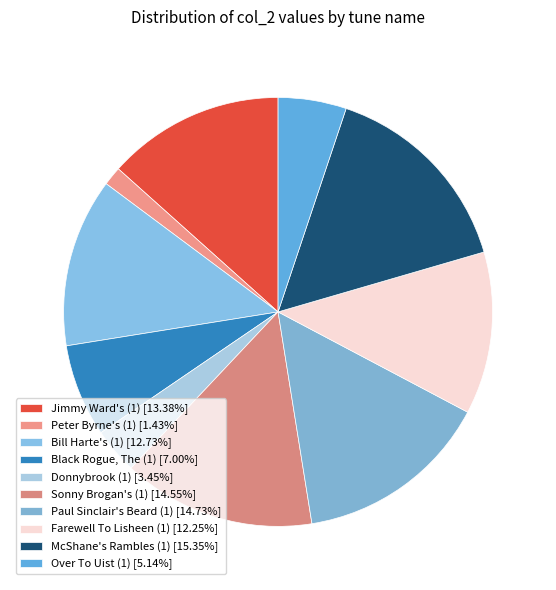

Is the sum of McShane's Rambles (1) and Black Rogue, The (1) greater than half?

No